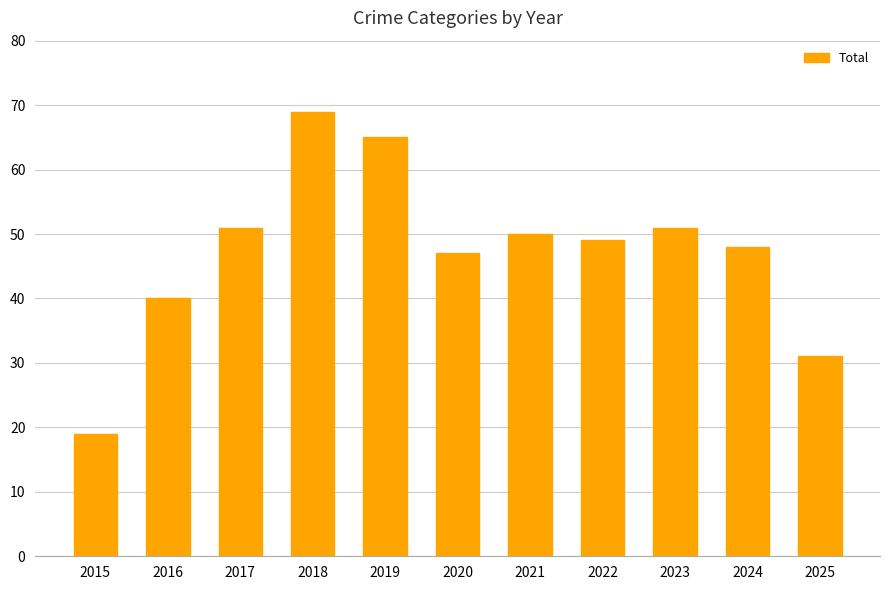

Which has a higher value, 2016 or 2022?

2022